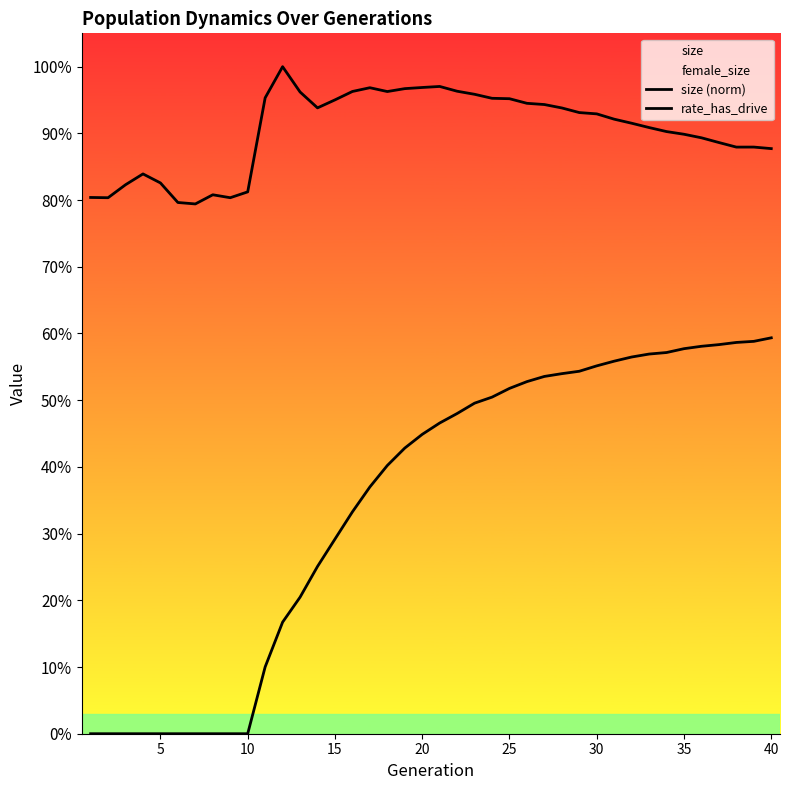

What is the greatest value displayed?

1.0